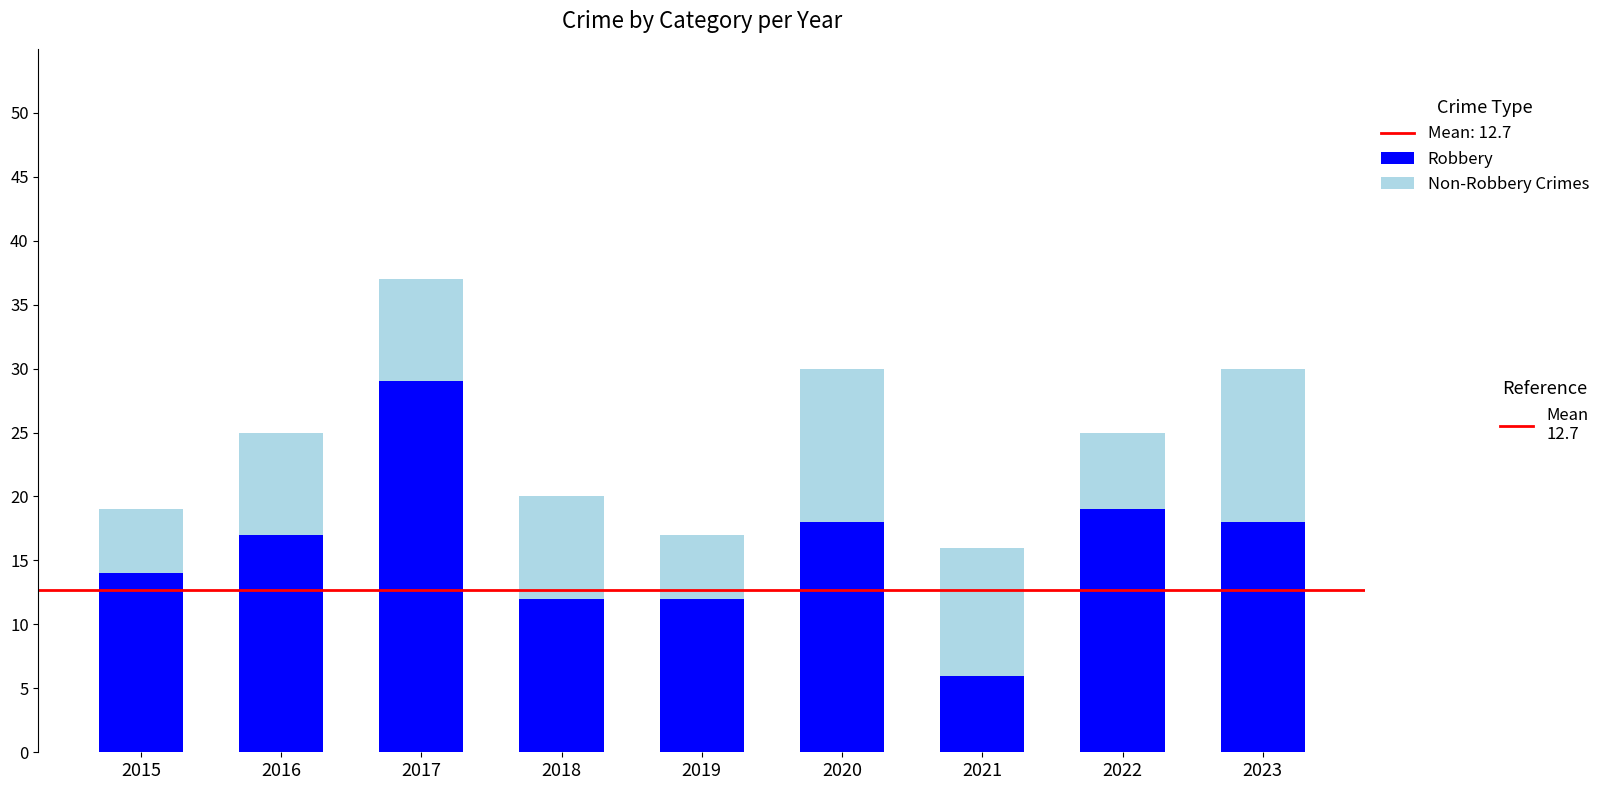

Does the chart contain any negative values?

No